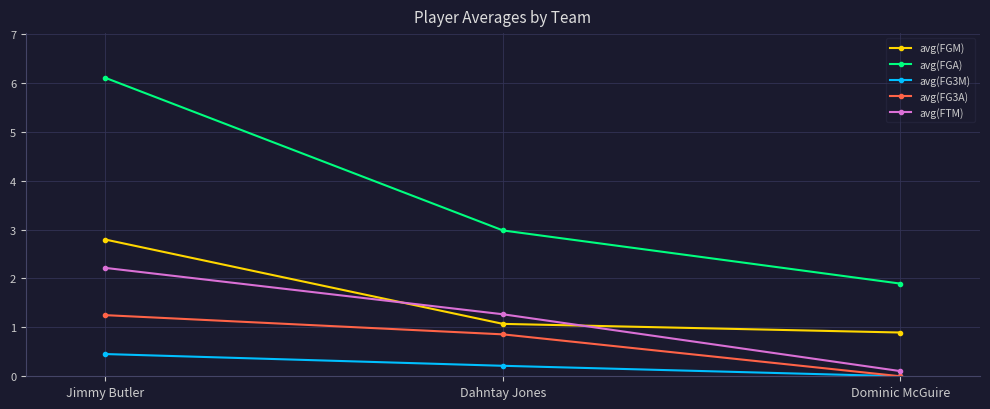

Between Jimmy Butler and Dominic McGuire, which series saw the biggest shift?

avg(FGA)